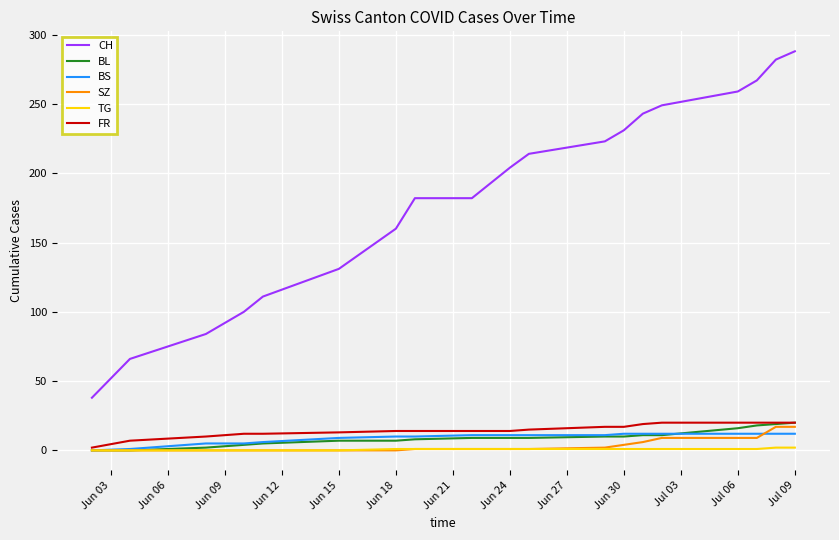

Which series has the largest range (max minus min)?

CH